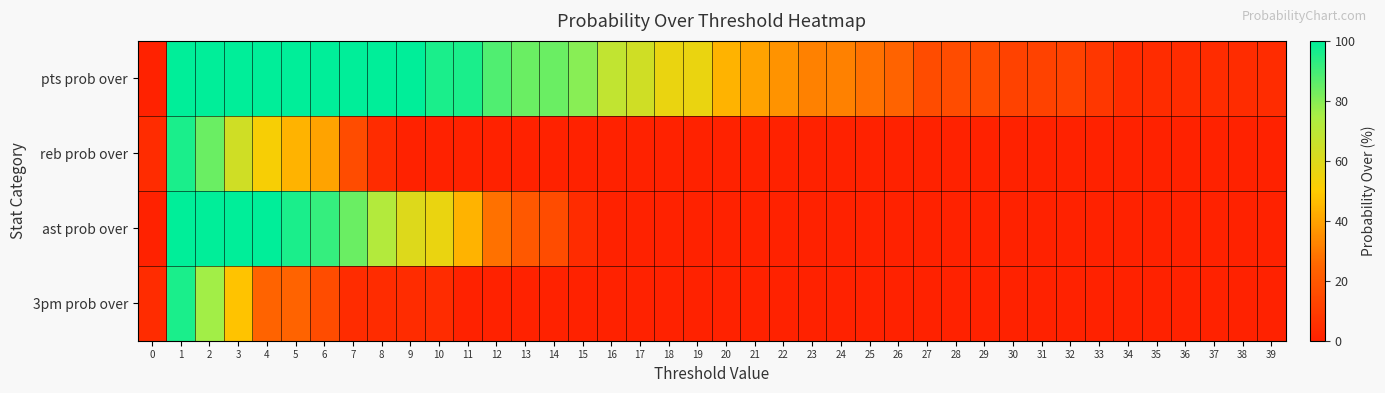

At which category does the chart reach its peak across all series?

1